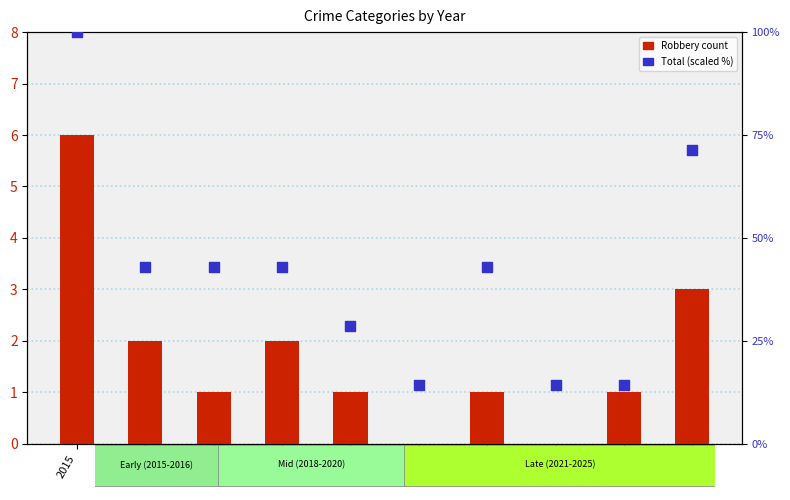

At which category is the sum across all series the highest?

2015